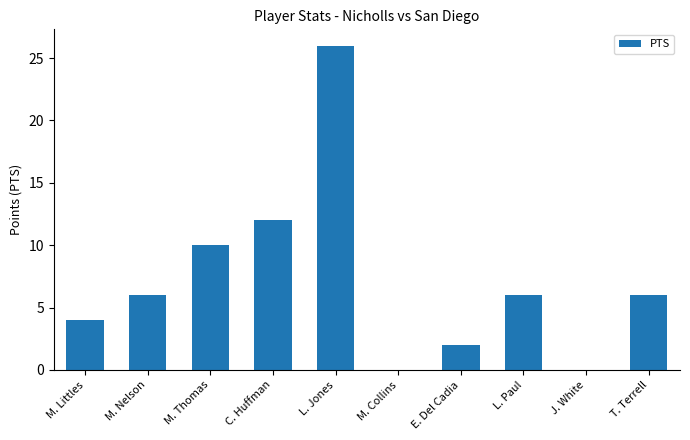

What is the maximum value shown in the chart?

26